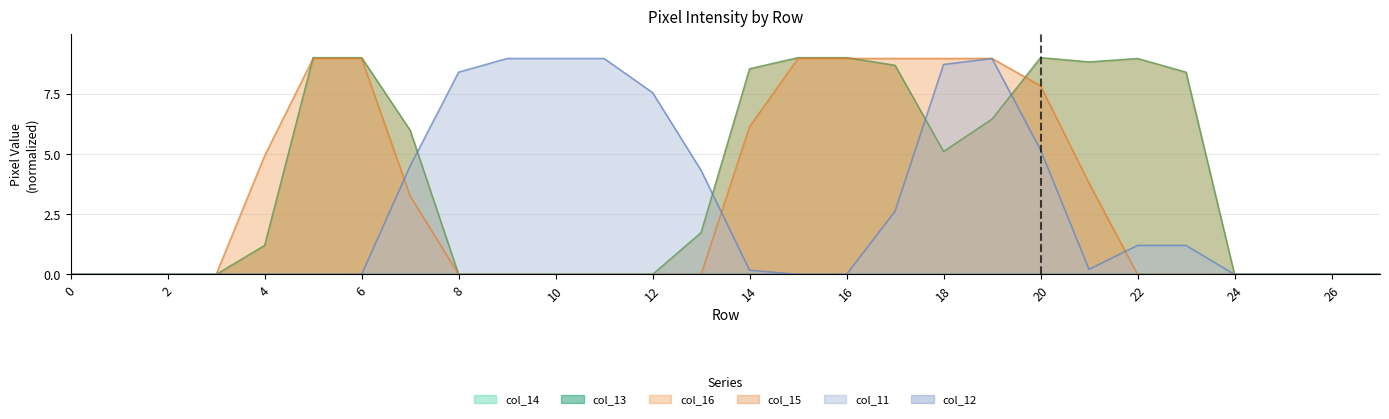

Is it true that col_16 equals 5.9 at 22?

False